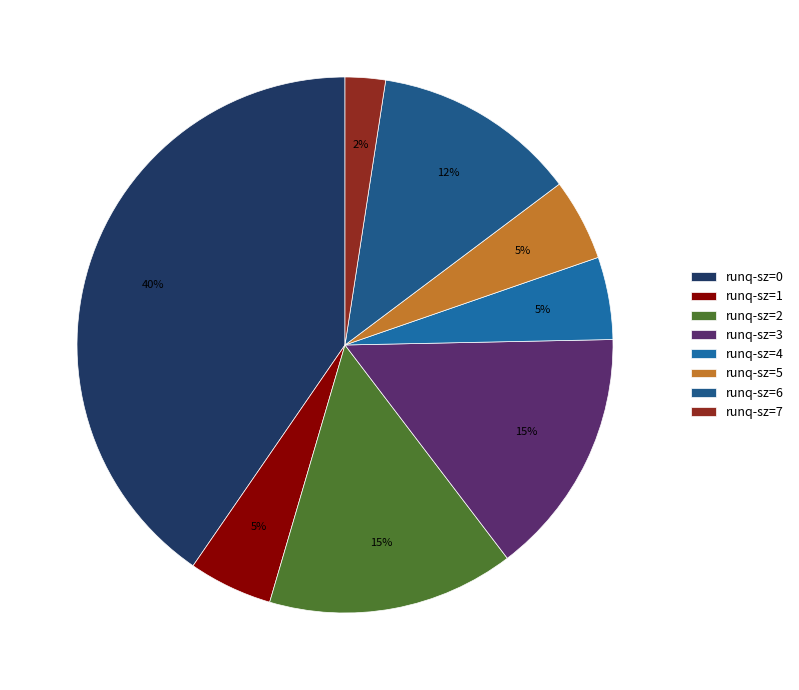

How many segments does this pie chart have?

8